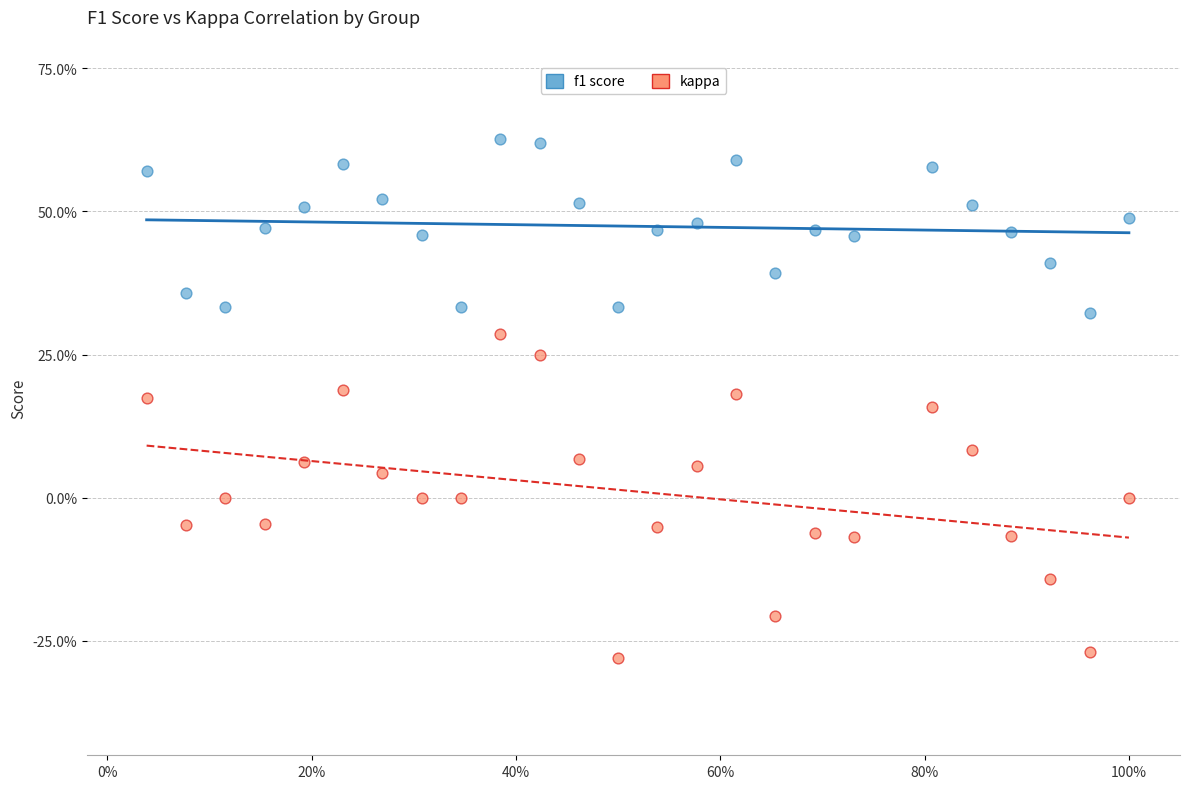

Which series reaches the maximum Y coordinate?

f1 score